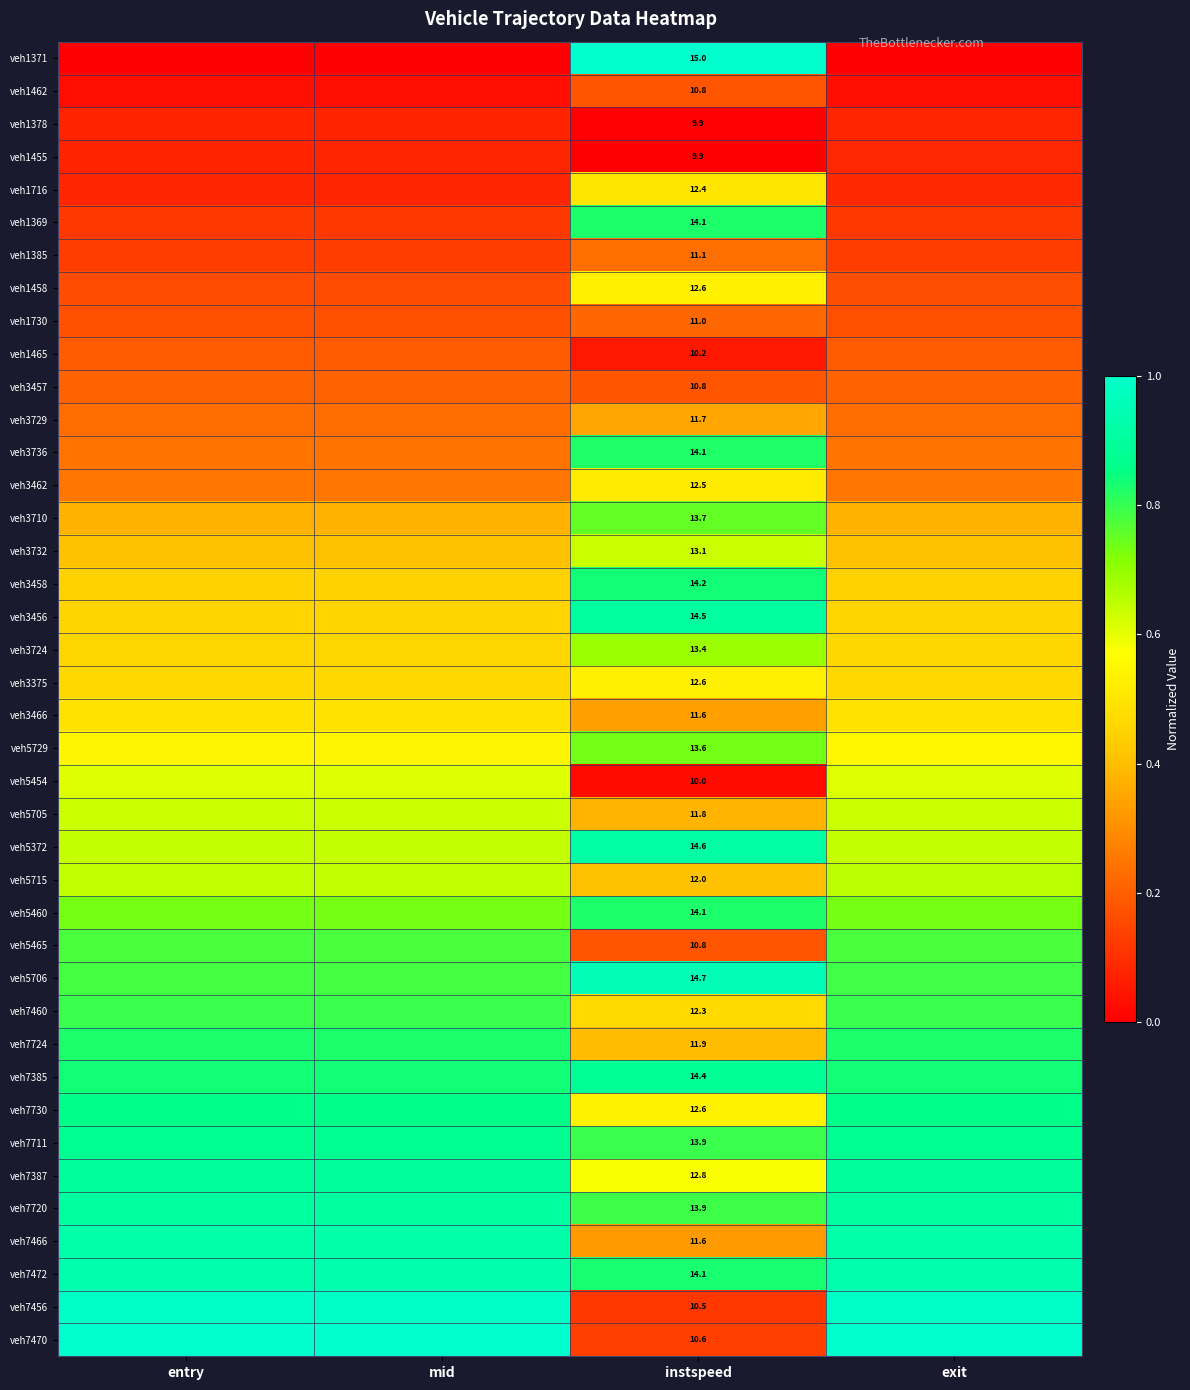

Between exit and instspeed, which is larger?

instspeed